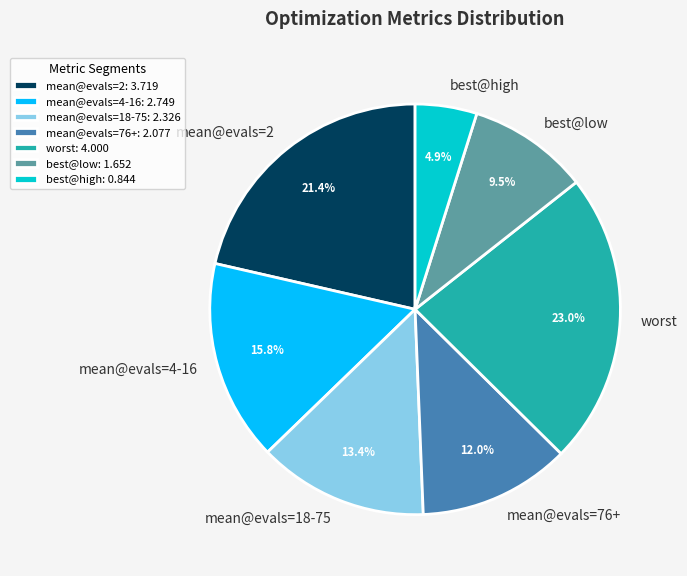

To the nearest percent, what is the average slice percentage?

14%